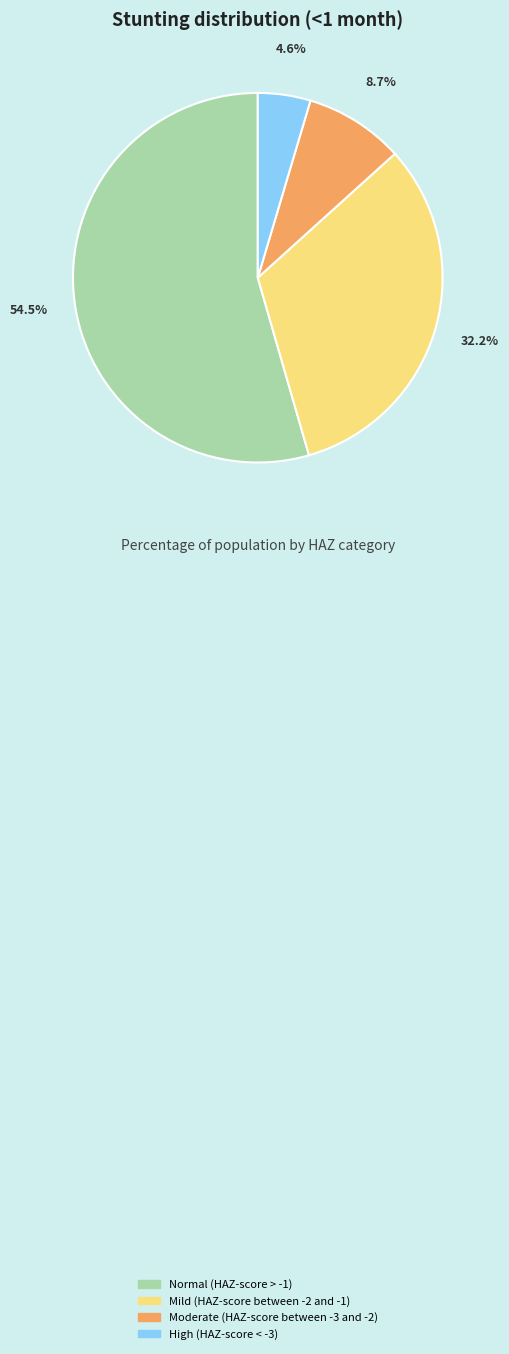

True or false: High (HAZ-score < -3) accounts for 5% of the total.

True